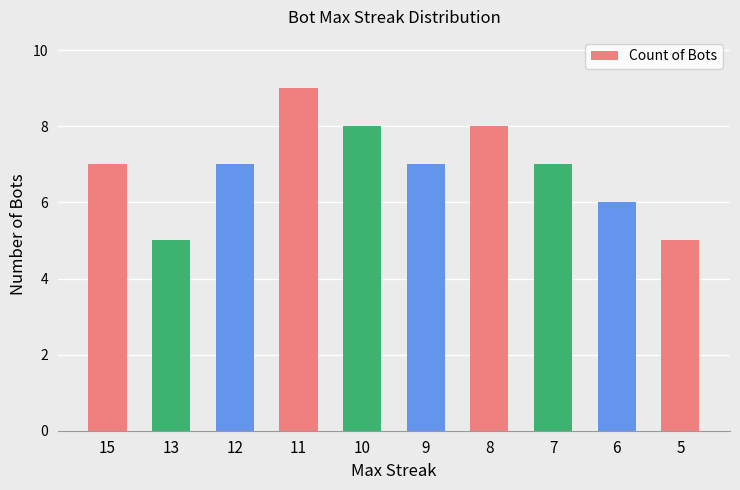

Between 7 and 11, which is larger?

11